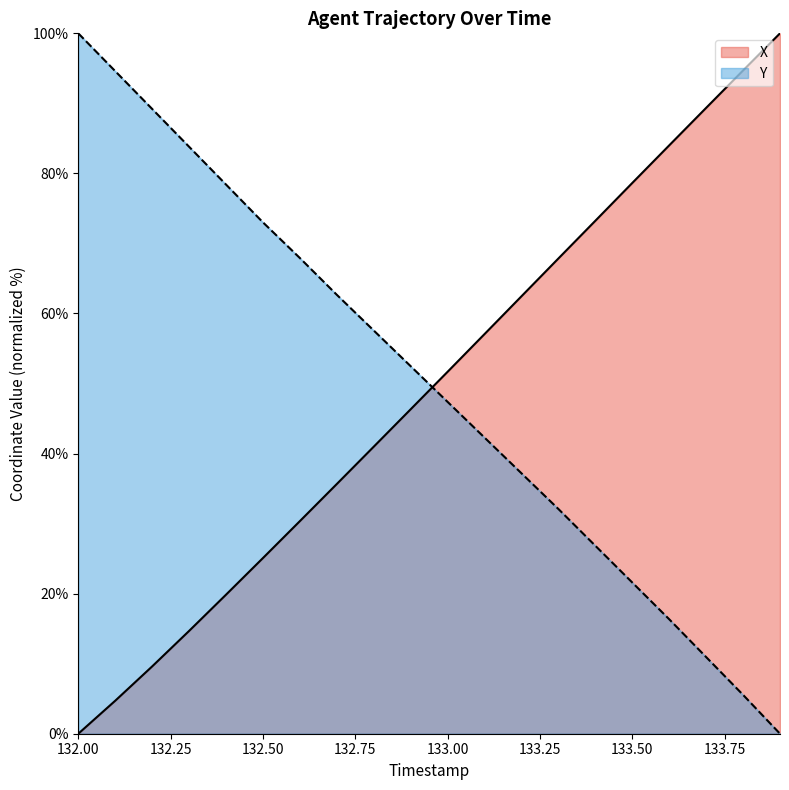

List the series in order of their peak value, highest first.

X, Y